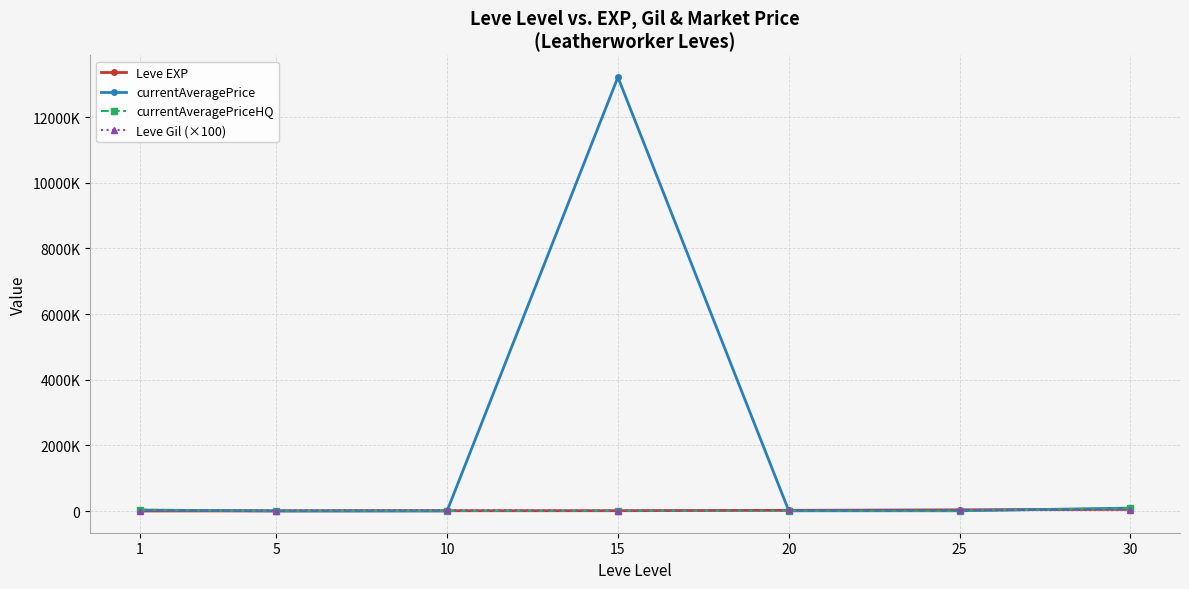

What is the value of the Leve Gil (×100) point at the 4th from the left?

11000